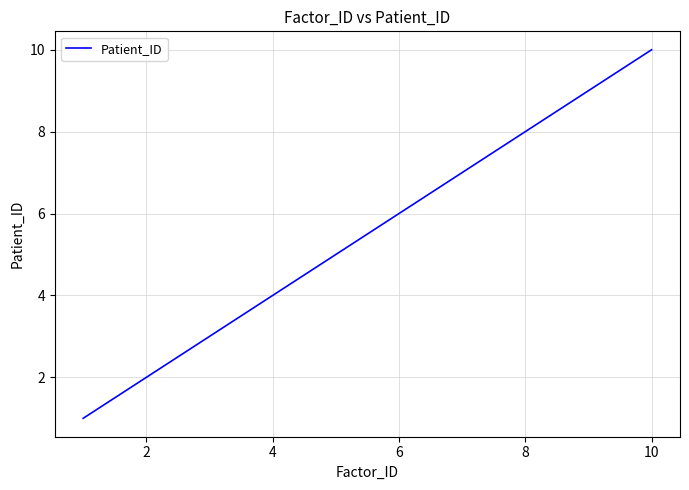

How many values are below 6?

5